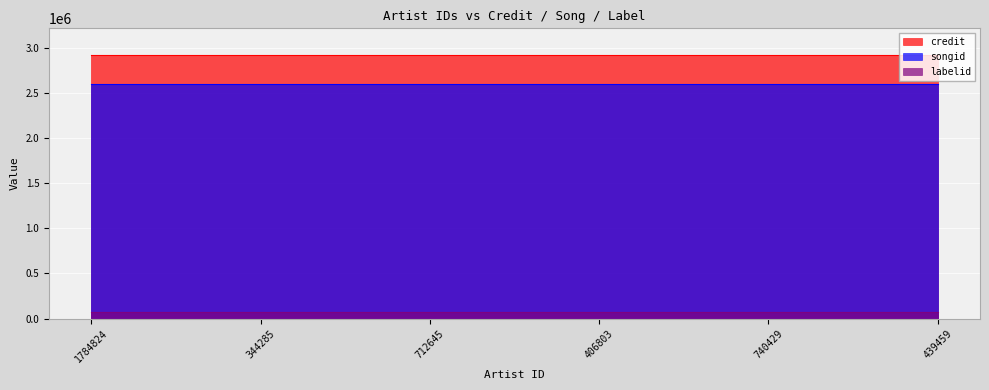

What are all the series names shown in the legend?

credit, songid, labelid